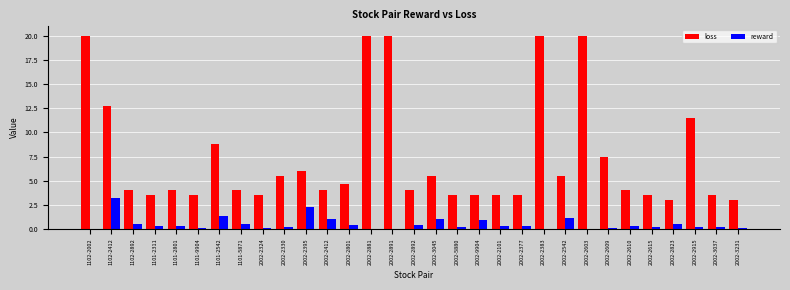

Which series has the largest total across all categories?

loss